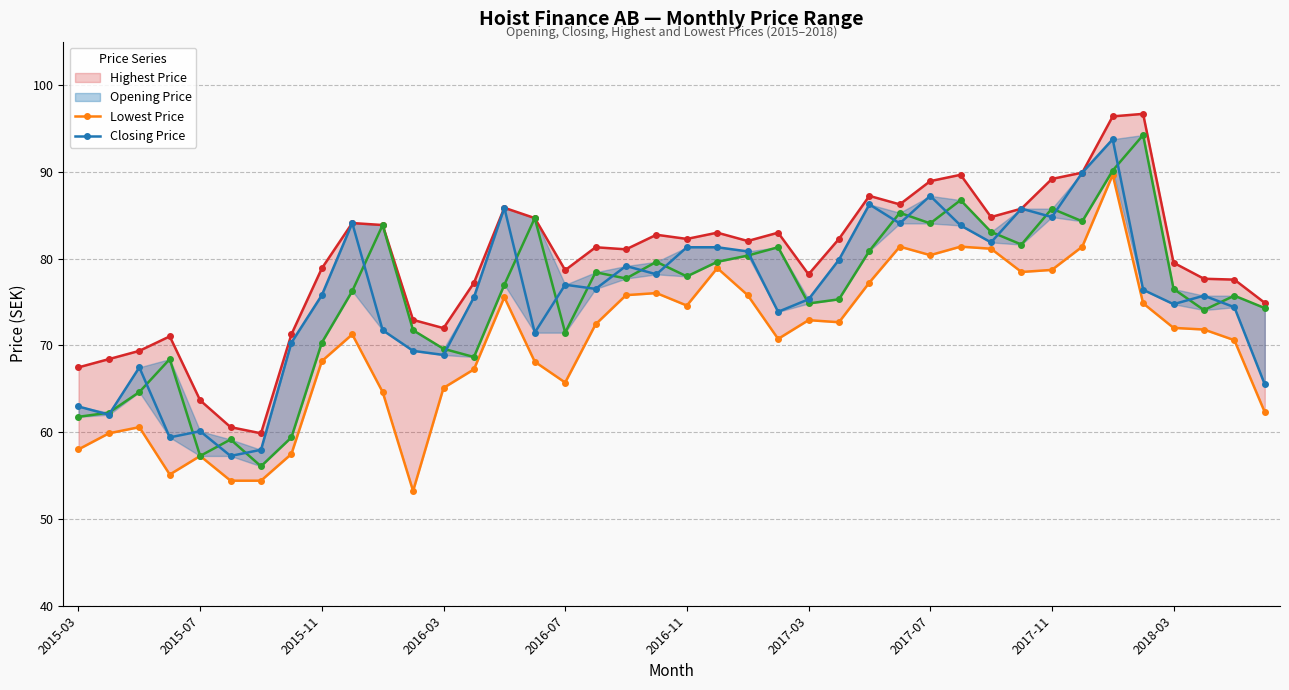

True or false: Highest Price has more than 0 interior local peaks.

True